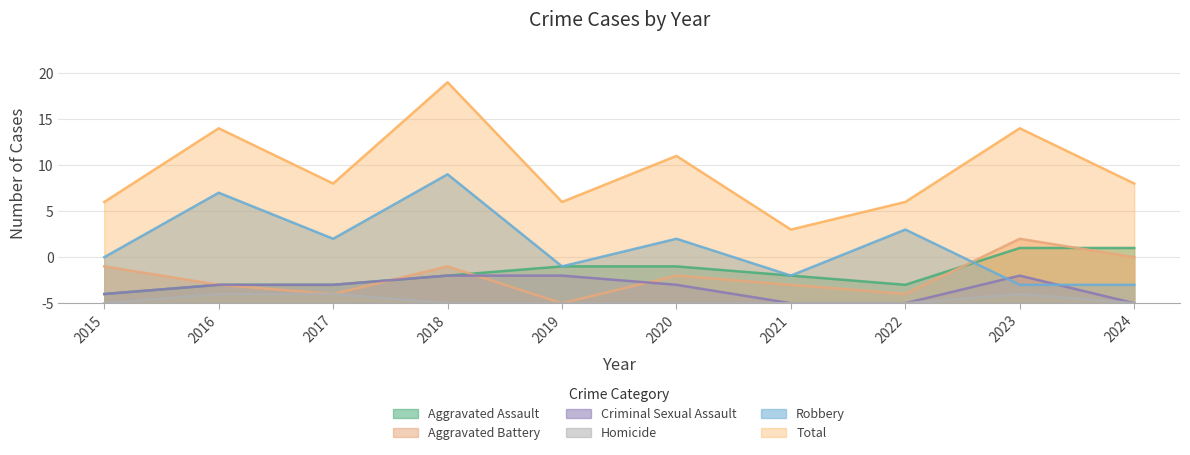

In Criminal Sexual Assault, how many points are higher than both neighbors (excluding endpoints)?

1